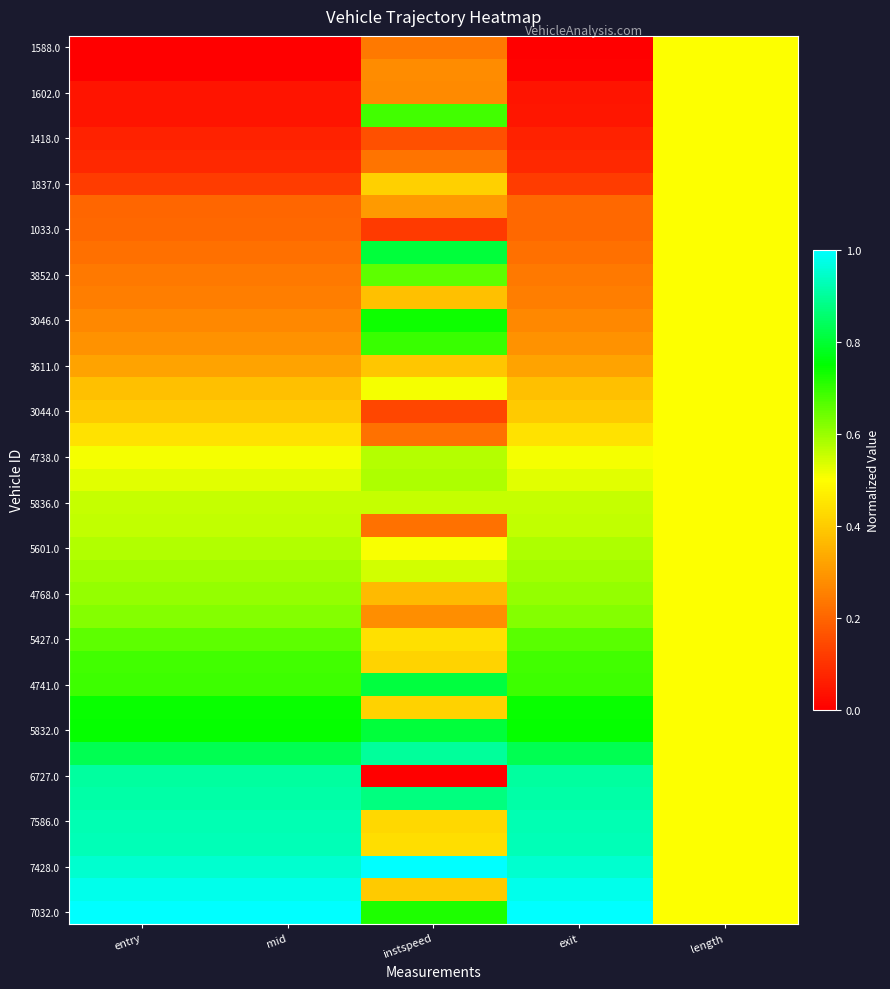

At which category is the sum across all series the highest?

length